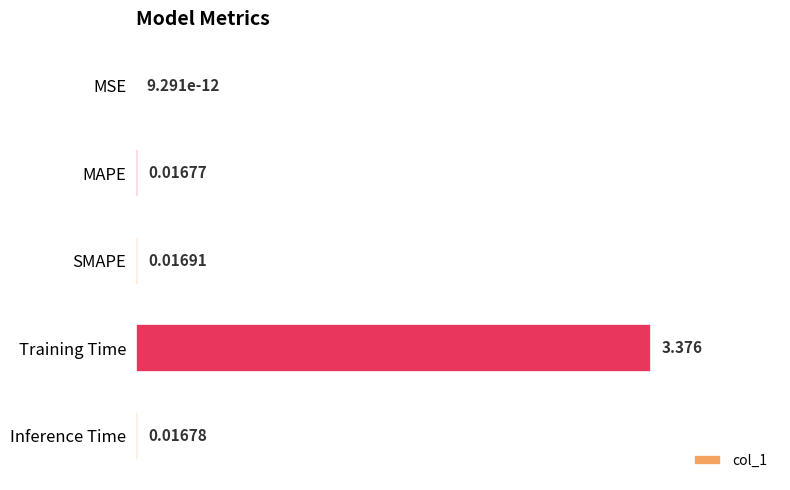

Are the bars horizontal?

Yes